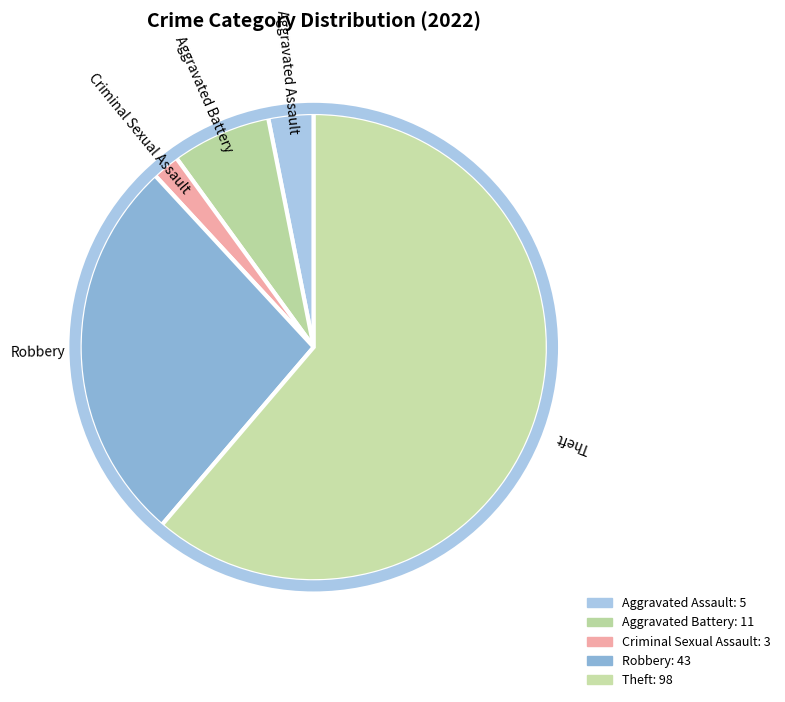

True or false: Criminal Sexual Assault accounts for 2% of the total.

True